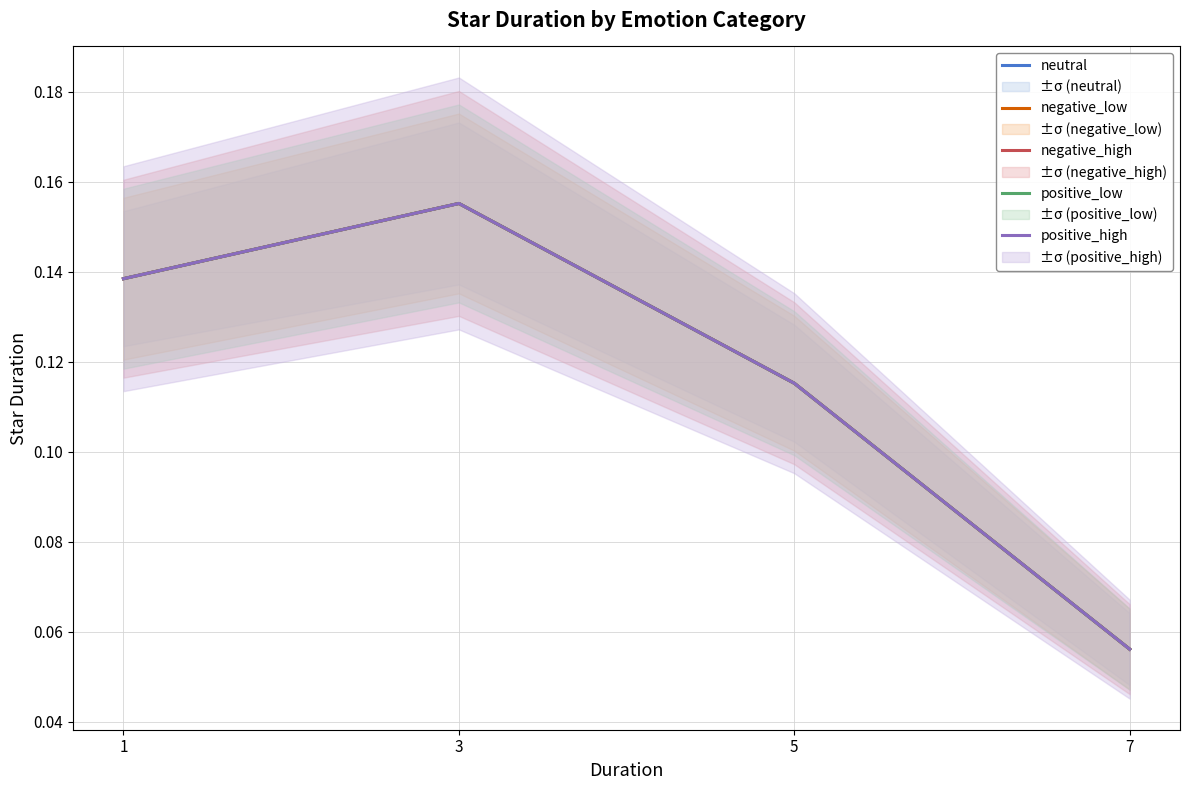

Is this an area chart (filled region under the line)?

No